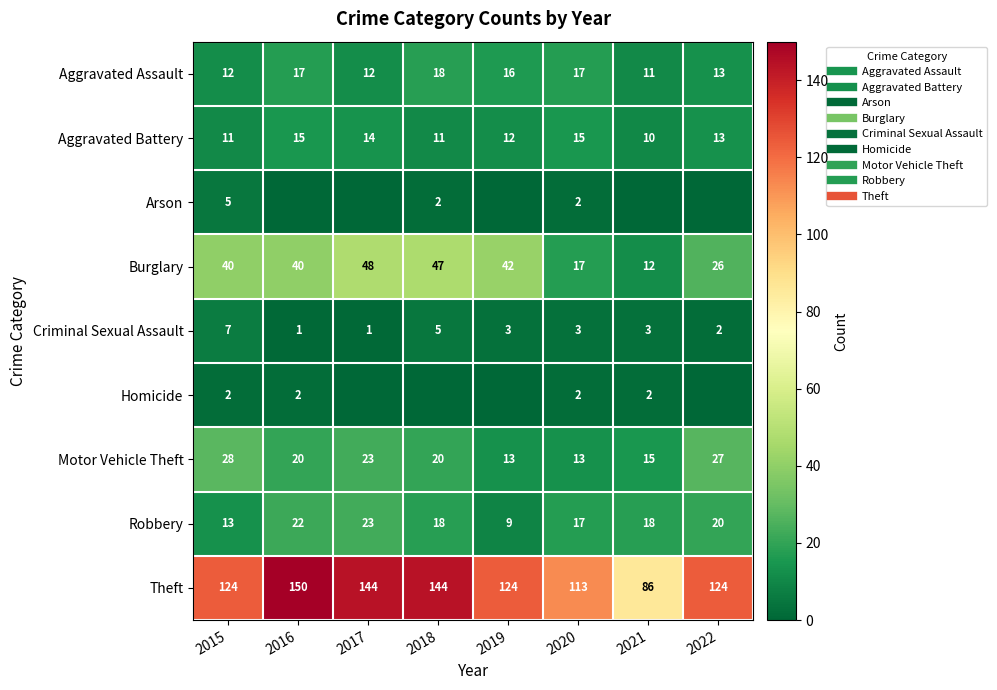

Which category has the lowest value across all series?

2016